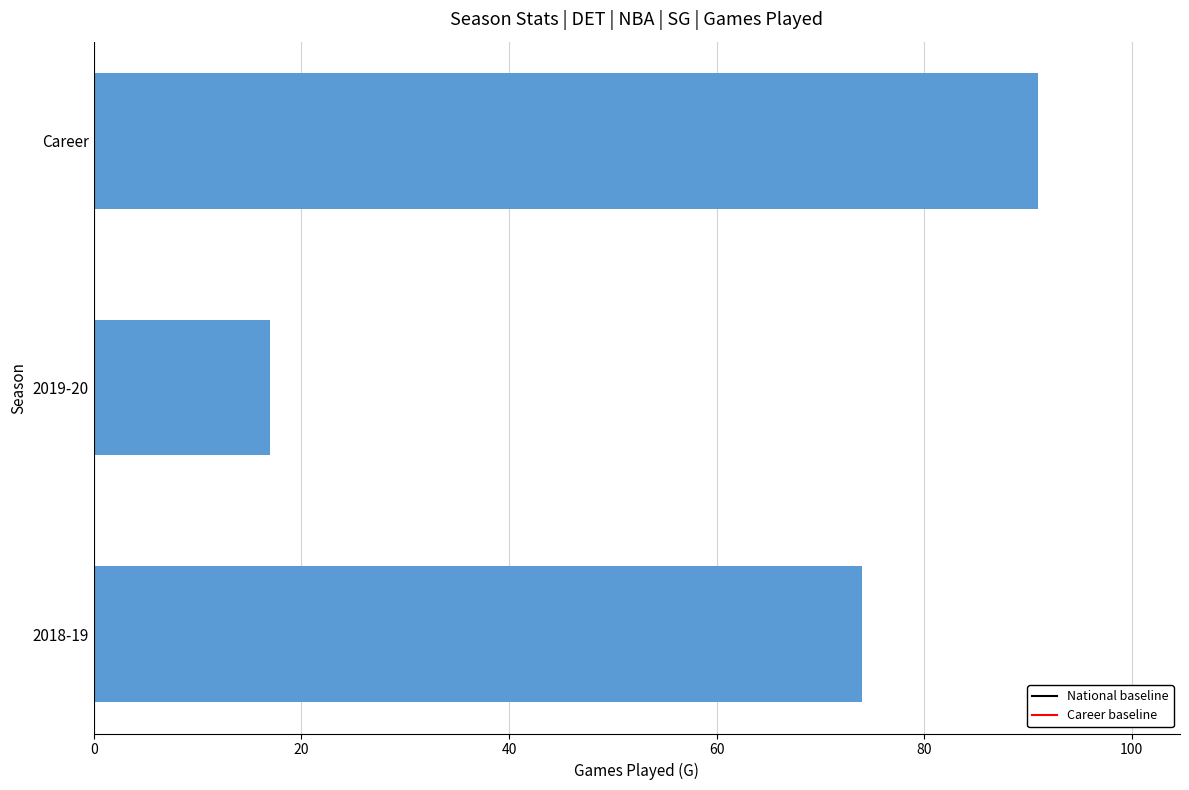

Rank the categories by value from lowest to highest.

2019-20, 2018-19, Career